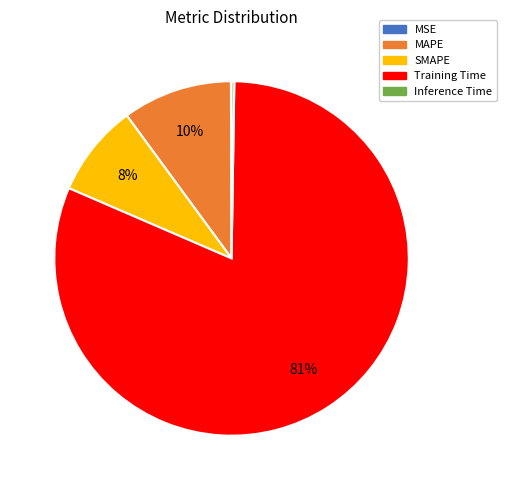

Which slice represents more than half of the pie?

Training Time